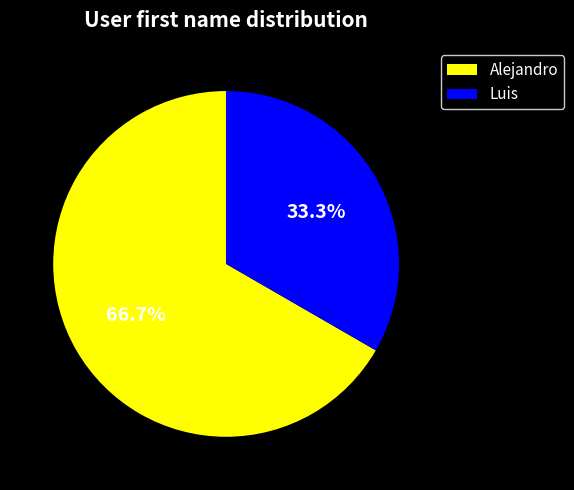

What percentage is the Luis slice, to the nearest percent?

33%